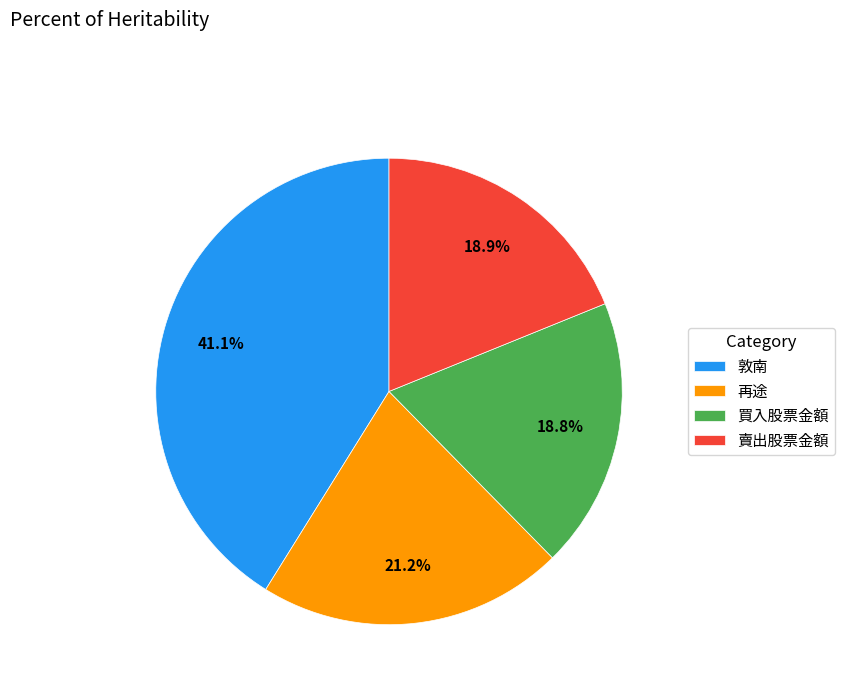

To the nearest percent, what is the difference between the 敦南 and 再途 slice percentages?

20%